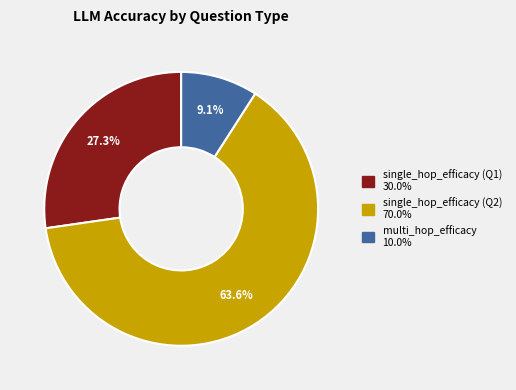

Does any single category account for the majority?

Yes